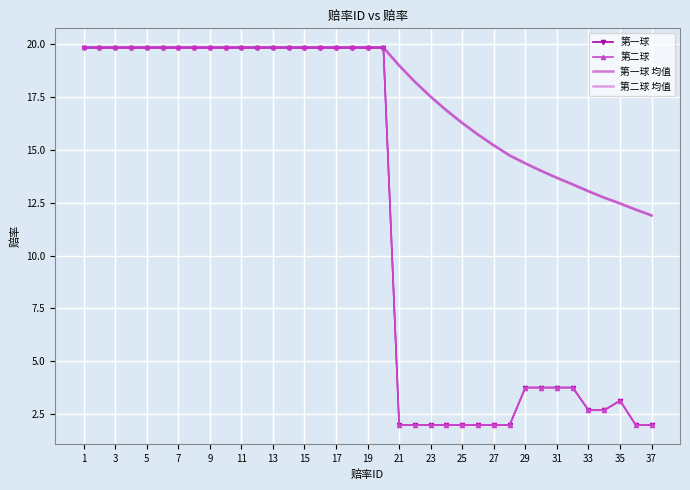

What is the minimum value shown in the chart?

2.0